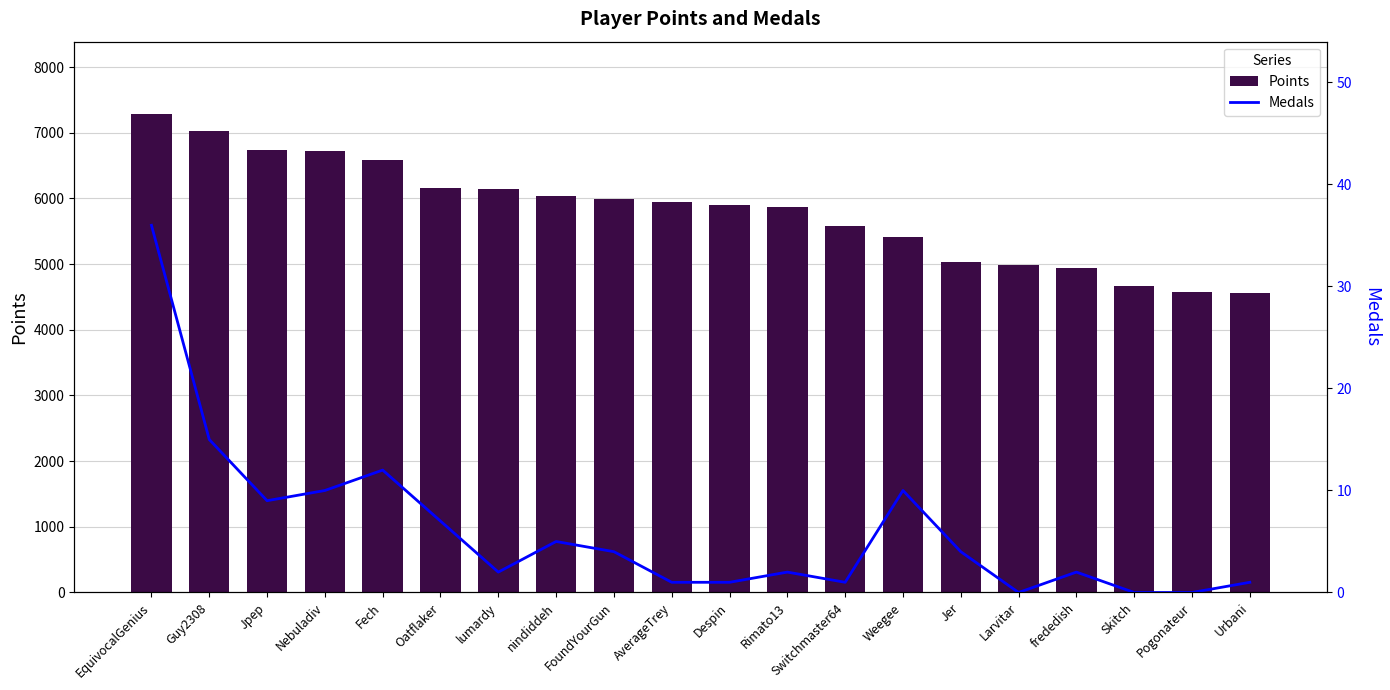

What is the label of the 13th bar from the left?

Switchmaster64